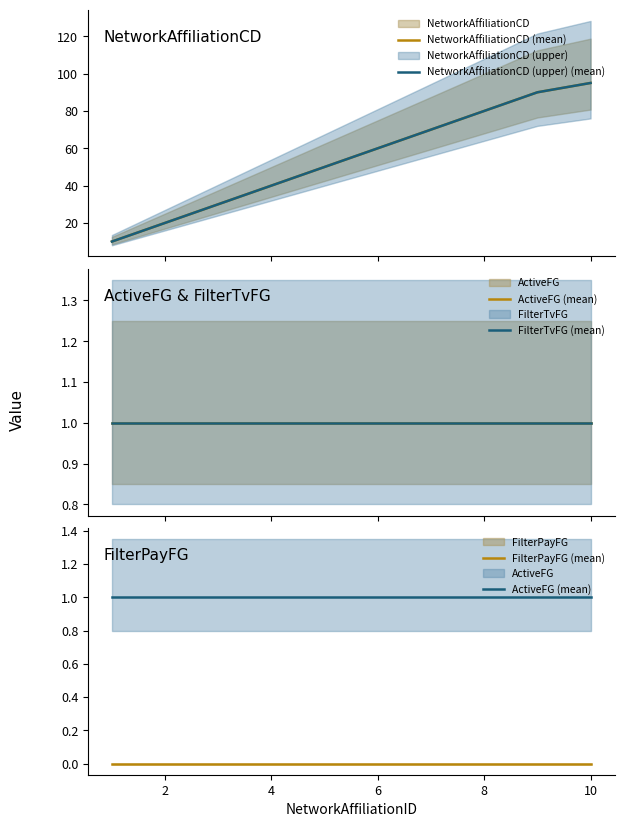

True or false: FilterPayFG (mean) has more than 1 interior local peaks.

False